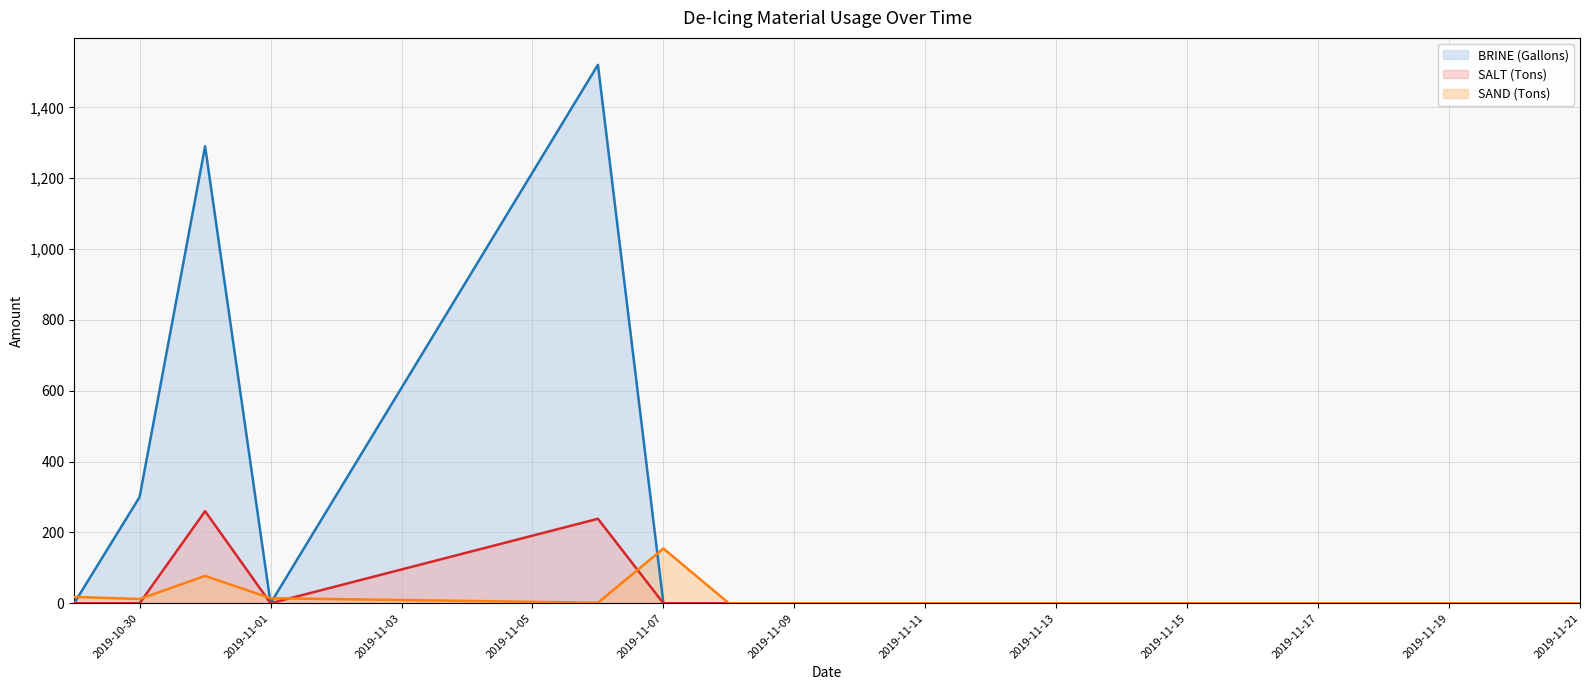

Which series ends up on top after the final intersection of SAND (Tons) and SALT (Tons)?

SAND (Tons)